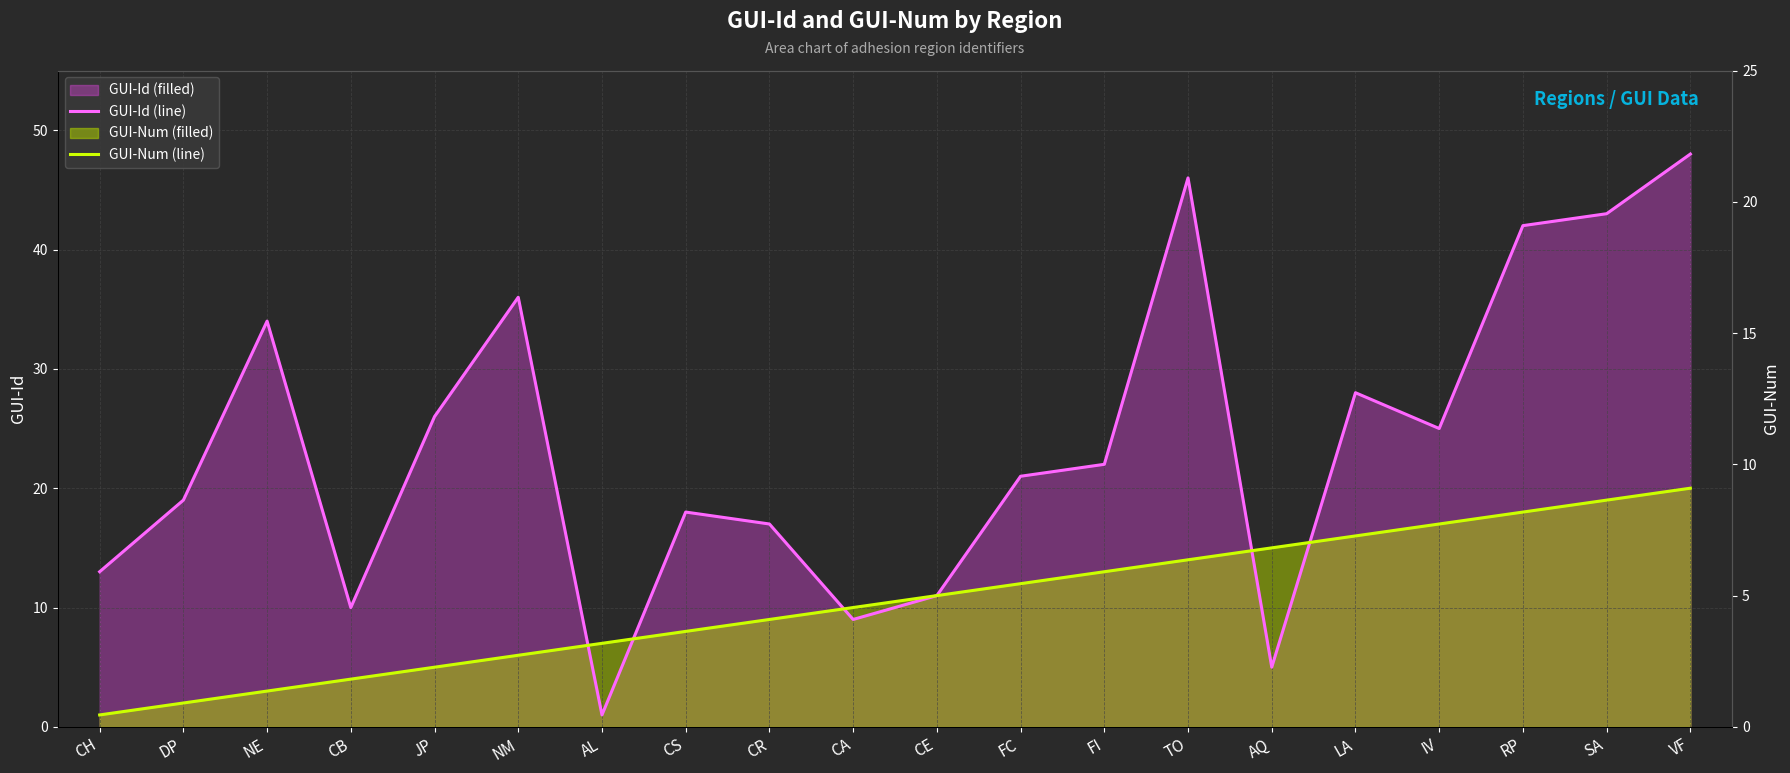

At which label is GUI-Id (line) closest to 24?

IV